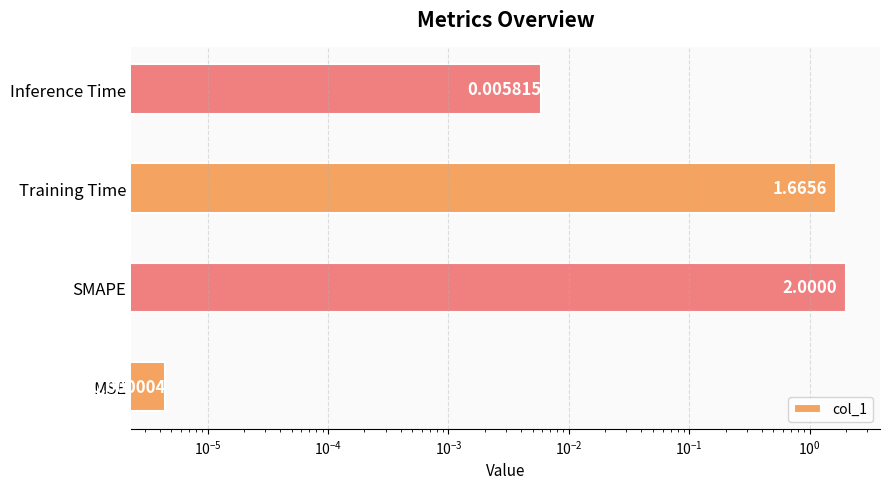

The value at MSE is 0.0. True or false?

True